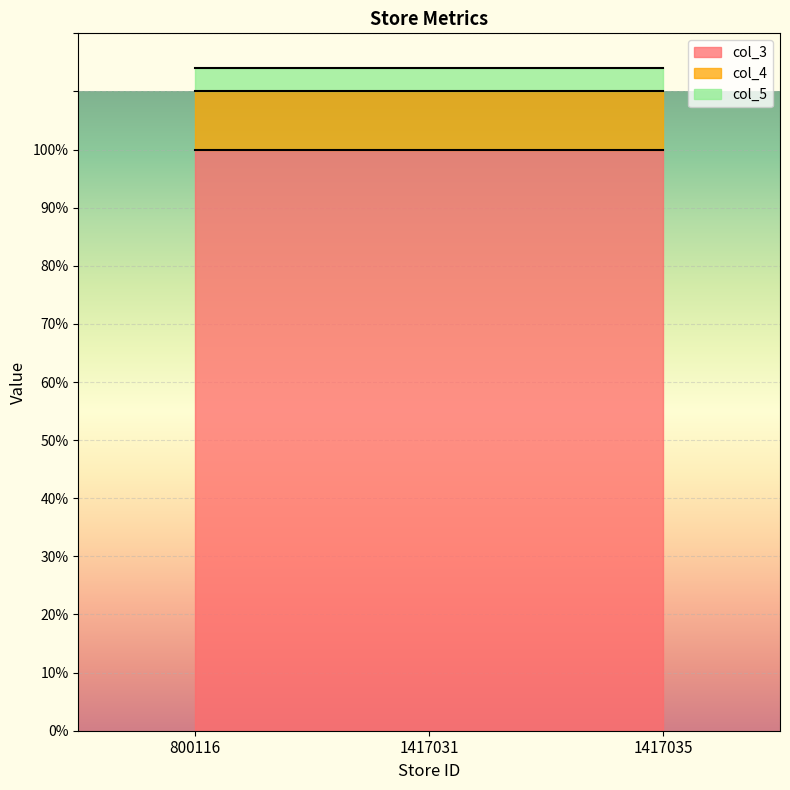

What value does the col_3 series have at 800116?

100